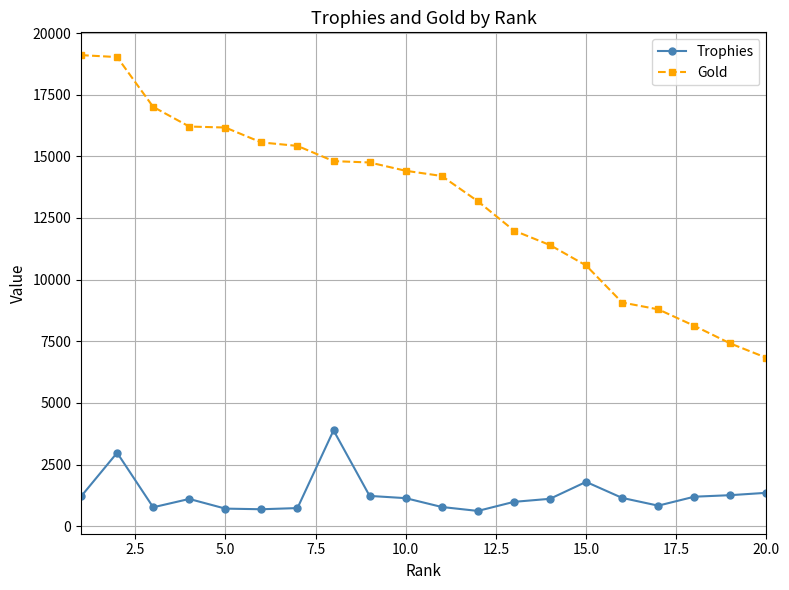

Rank the series by their maximum value, from lowest to highest.

Trophies, Gold